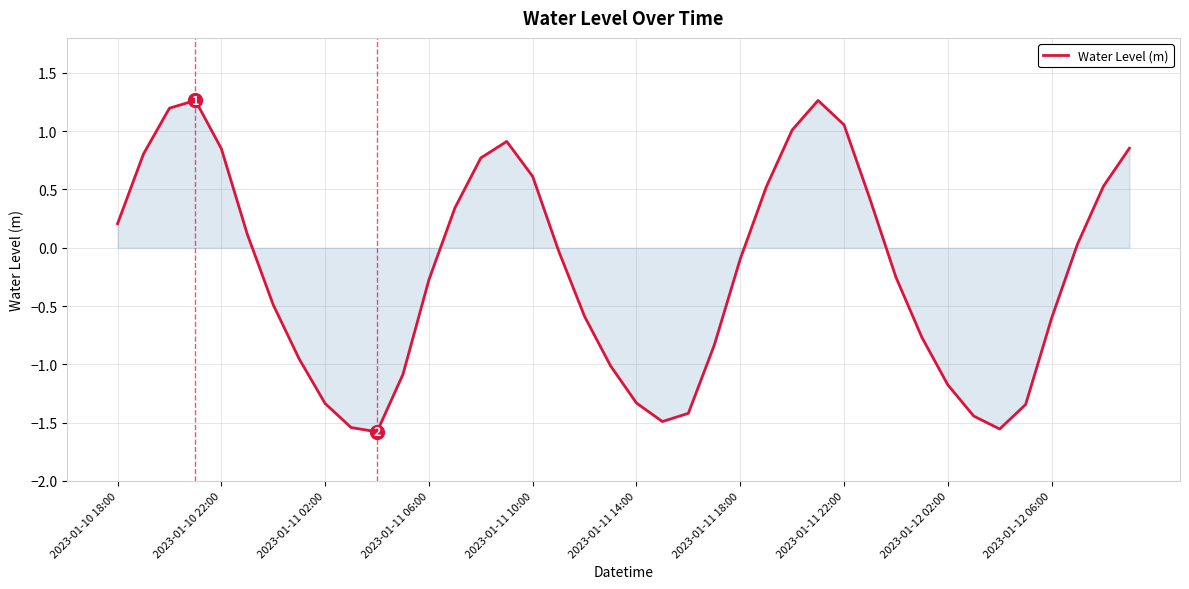

What is the difference between the maximum and minimum values?

2.8